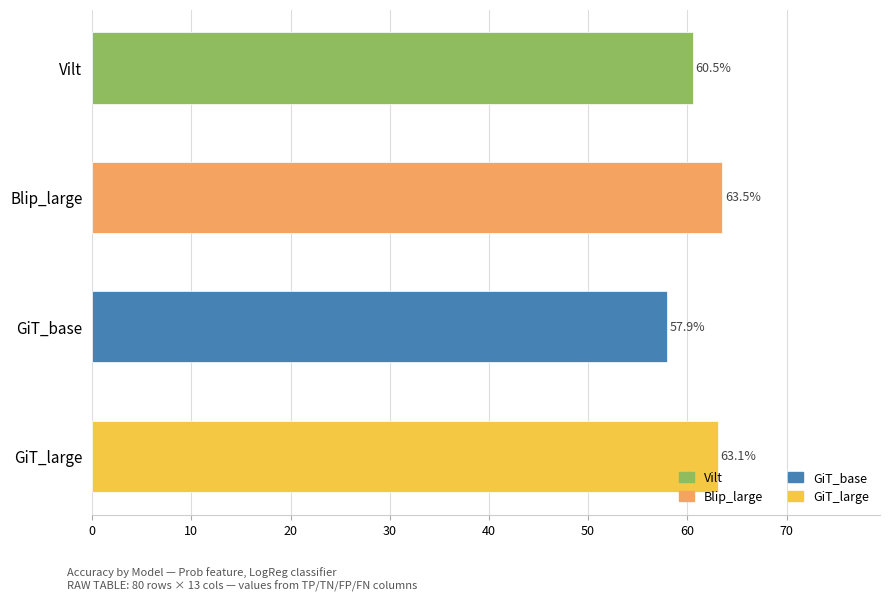

Are the bars horizontal?

Yes